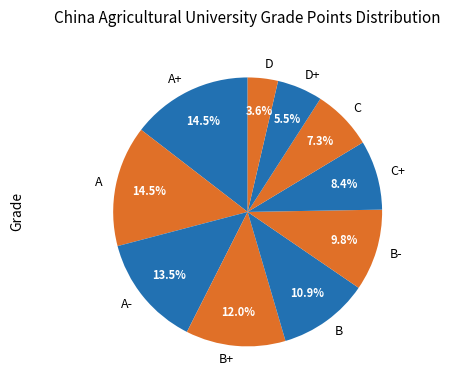

How many segments does this pie chart have?

10